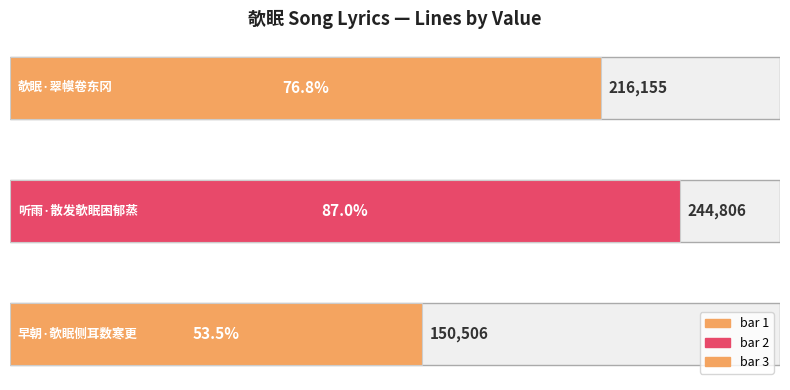

What is the sum of all values?

611467